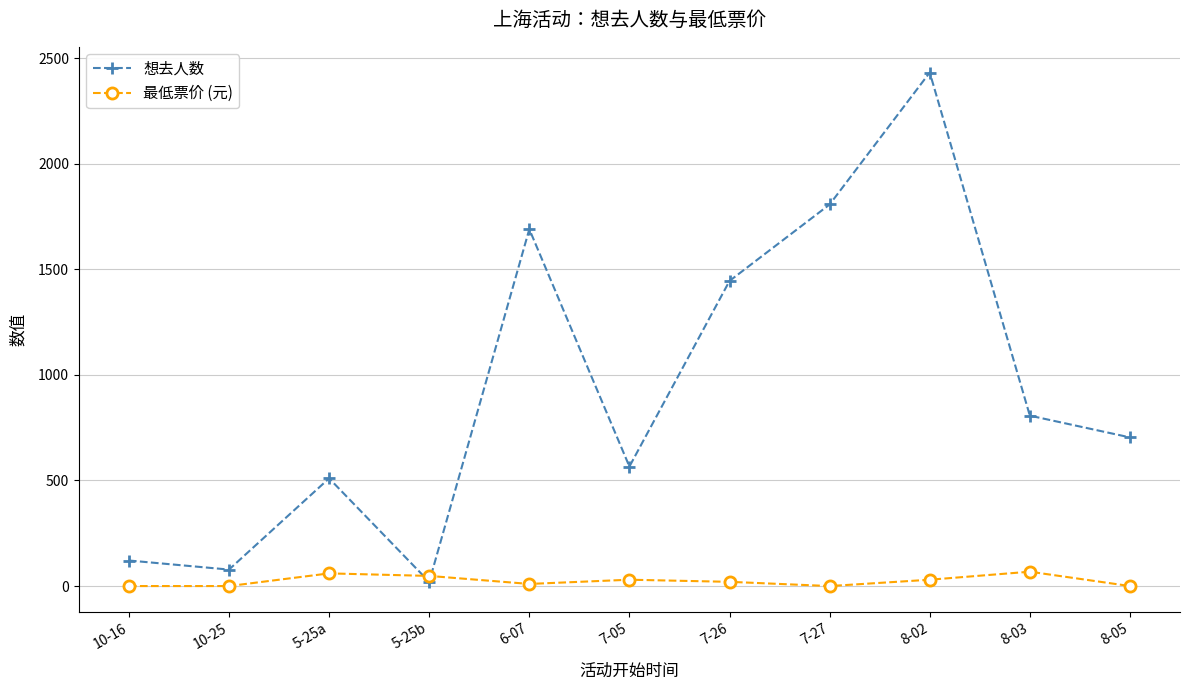

Which series changed the most between 6-07 and 8-03?

想去人数